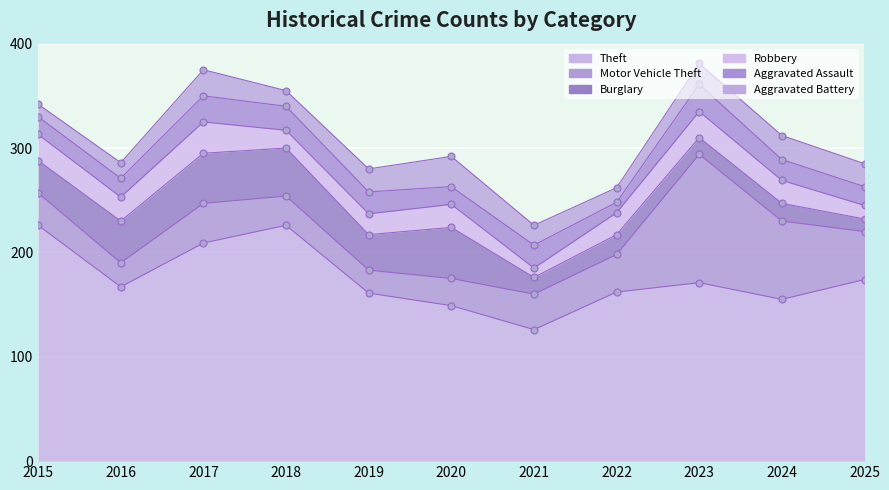

What are all the series names shown in the legend?

Theft, Motor Vehicle Theft, Burglary, Robbery, Aggravated Assault, Aggravated Battery